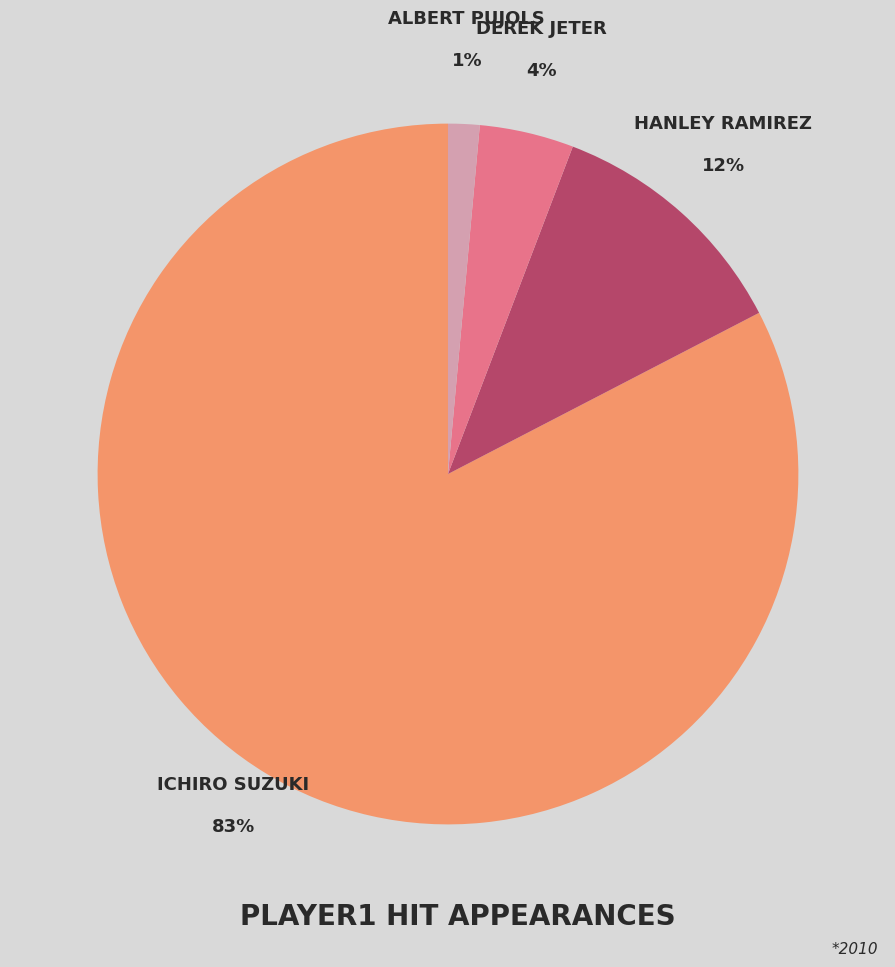

To the nearest percent, what is the average slice percentage?

25%